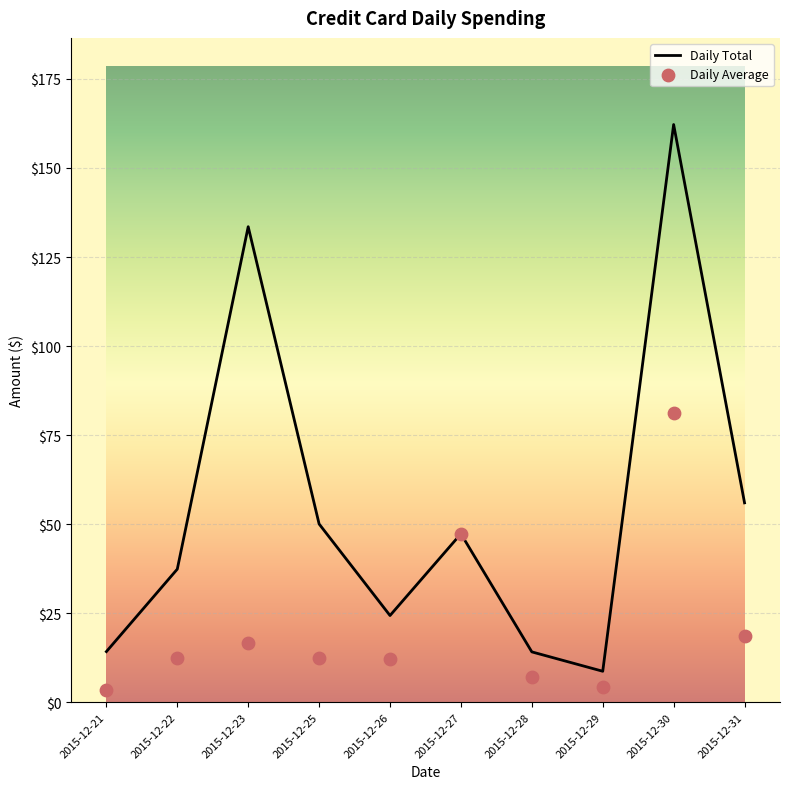

Where is Daily Total nearest to the value 85?

2015-12-31